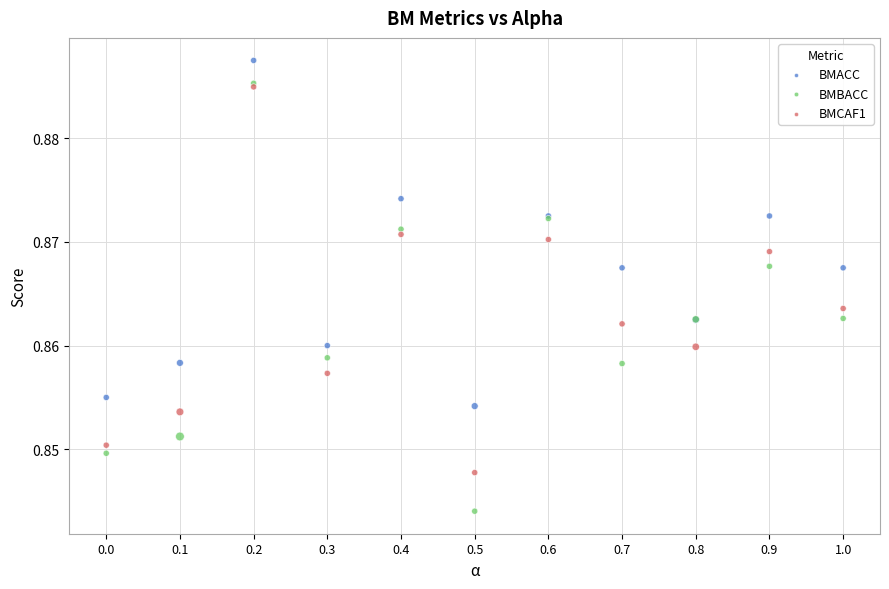

What are all the series names shown in the legend?

BMACC, BMBACC, BMCAF1